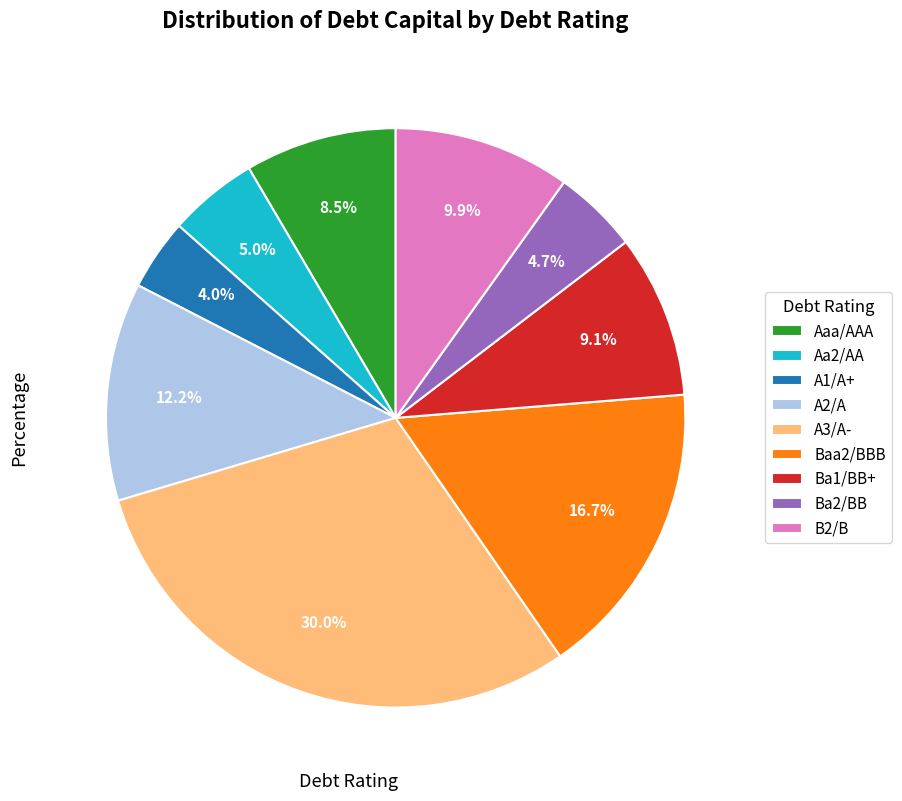

What is the ratio of the value at Baa2/BBB to the value at A3/A-?

0.6